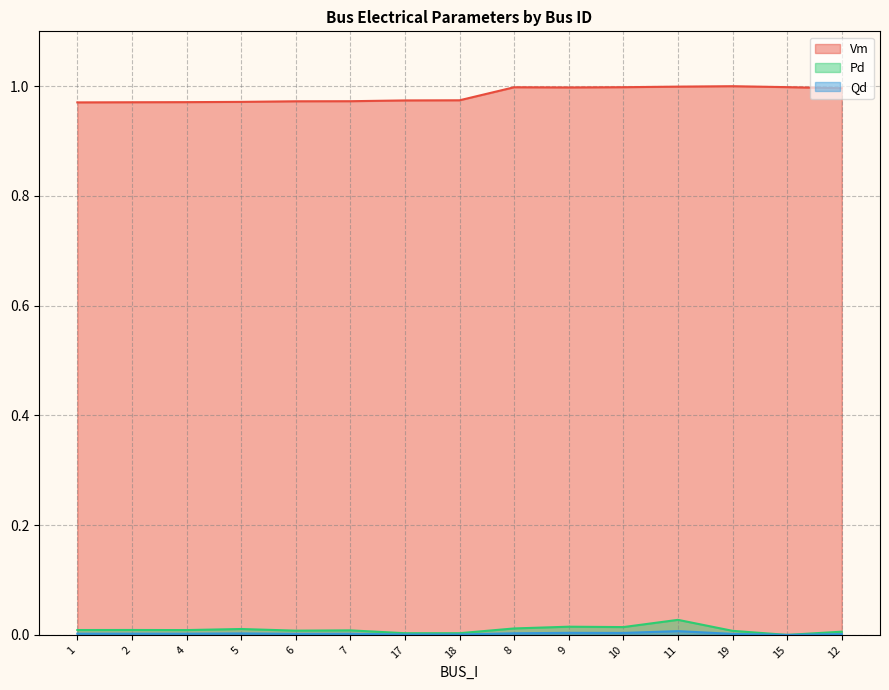

Which series has the widest spread of values?

Vm